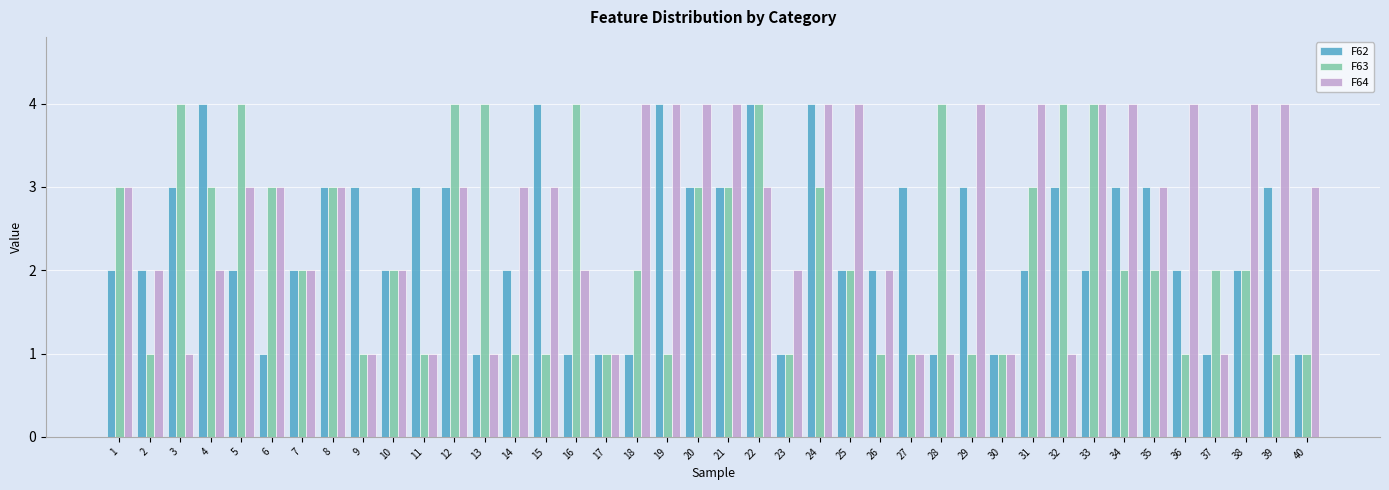

Reading left to right, list all the values displayed in this chart.

F62: 2	2	3	4	2	1	2	3	3	2	3	3	1	2	4	1	1	1	4	3	3	4	1	4	2	2	3	1	3	1	2	3	2	3	3	2	1	2	3	1
F63: 3	1	4	3	4	3	2	3	1	2	1	4	4	1	1	4	1	2	1	3	3	4	1	3	2	1	1	4	1	1	3	4	4	2	2	1	2	2	1	1
F64: 3	2	1	2	3	3	2	3	1	2	1	3	1	3	3	2	1	4	4	4	4	3	2	4	4	2	1	1	4	1	4	1	4	4	3	4	1	4	4	3